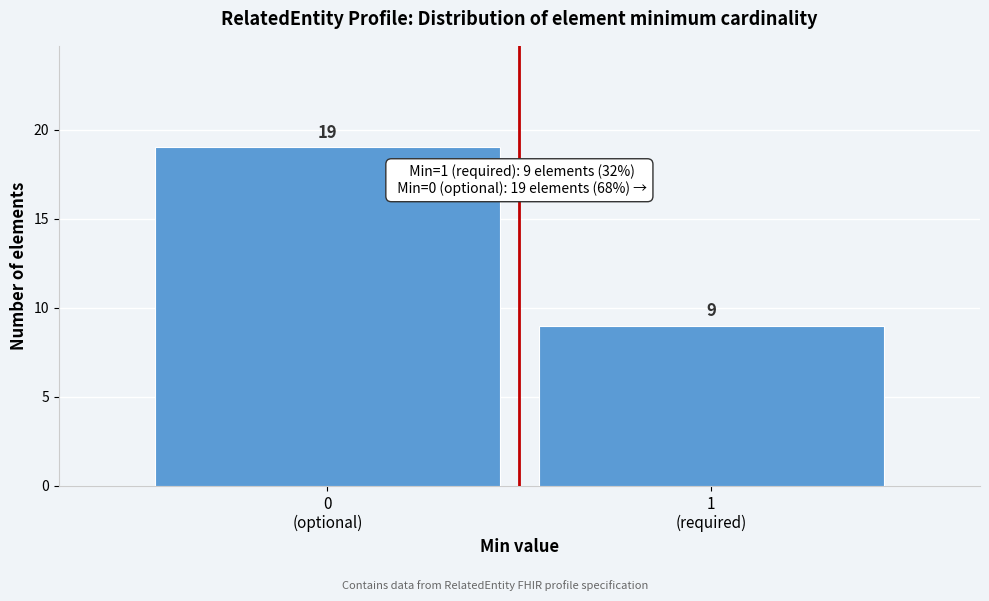

Reading right to left, transcribe all the data shown in this chart.

9	19